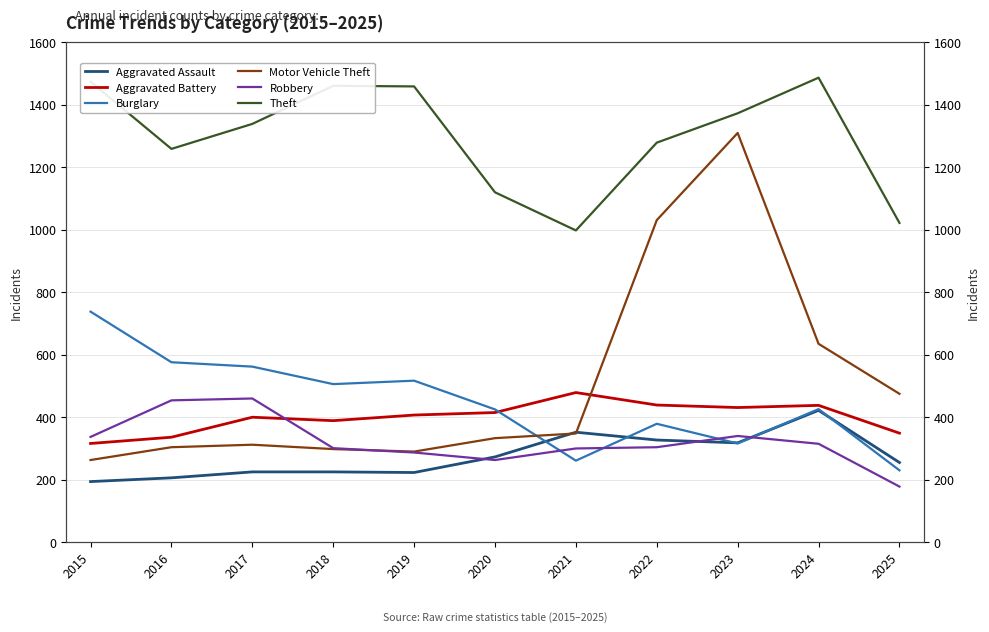

What is the sum of the Motor Vehicle Theft values at 2025 and 2019?

765